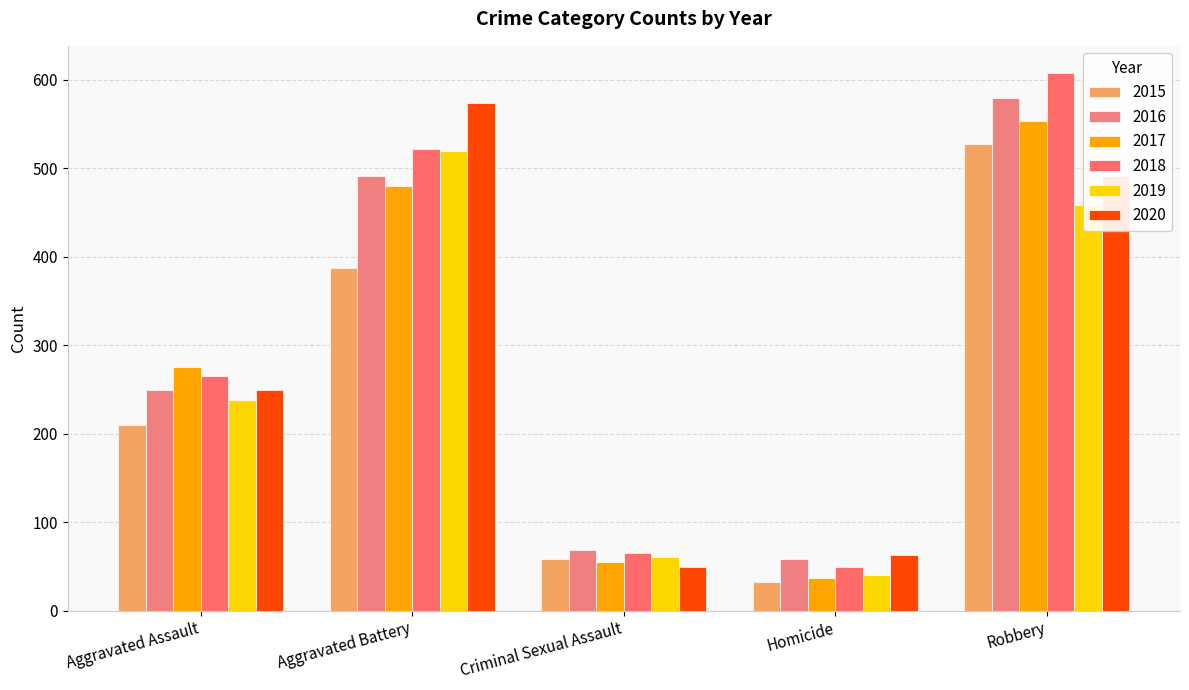

What is the highest value of the 2018 series?

608